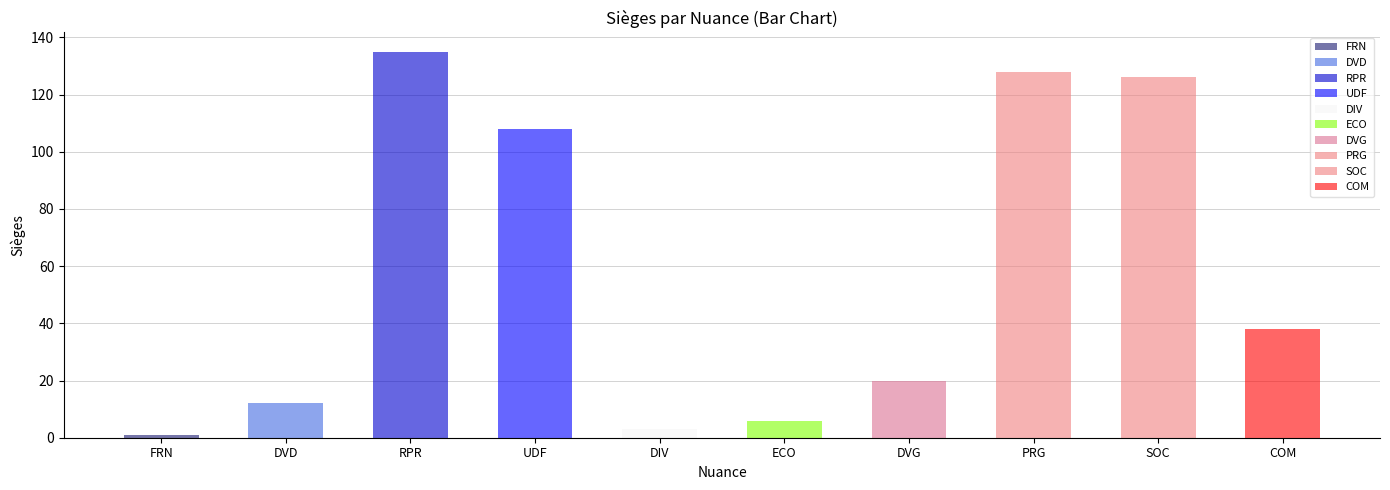

Reading left to right, what are all the values shown in this chart?

1	12	135	108	3	6	20	128	126	38